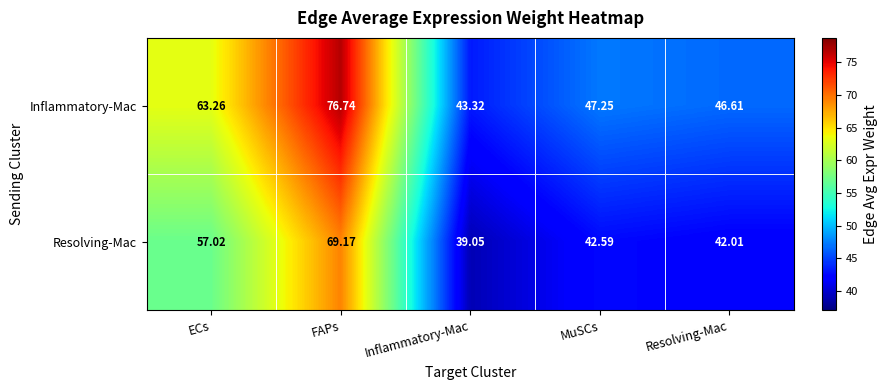

Which series has the largest total across all categories?

Inflammatory-Mac